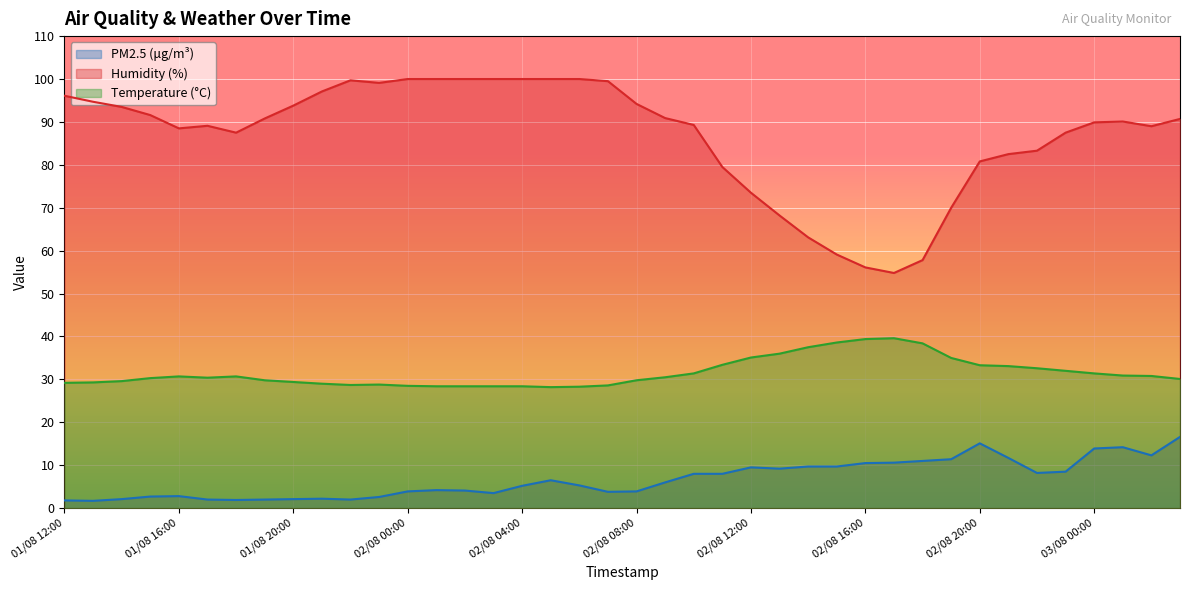

At which label does PM2.5 first exceed 6?

02/08 05:00